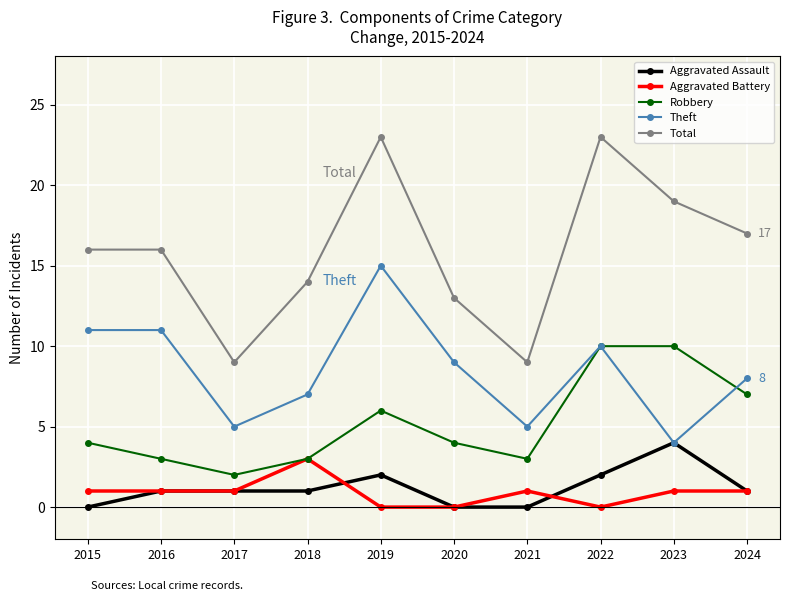

How many values in the Theft series are below 9?

5